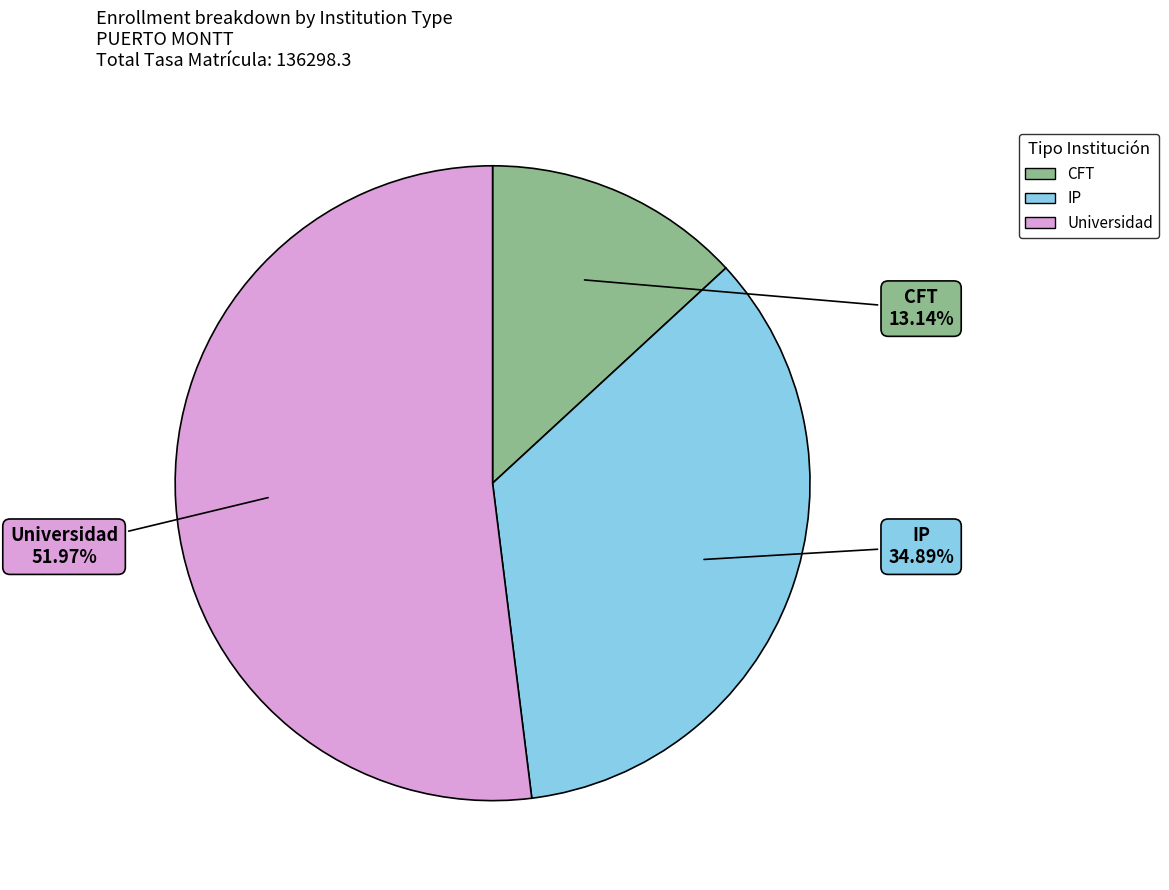

Is CFT the majority of the pie?

No